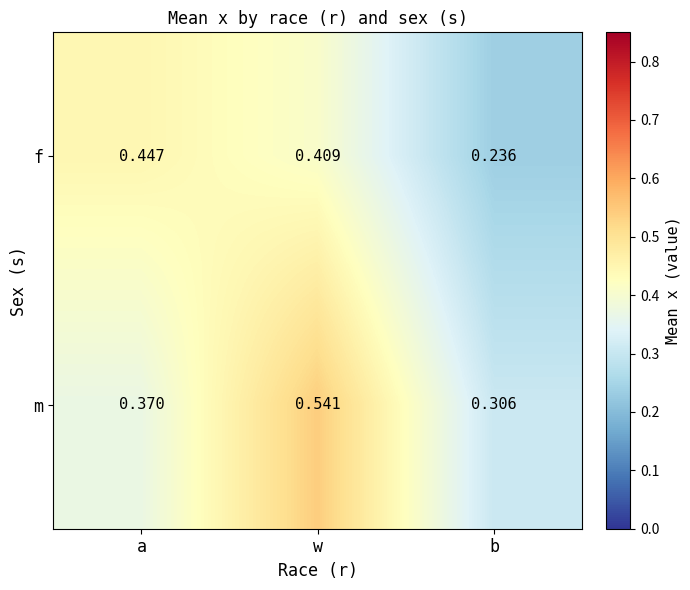

Between a and w, which series saw the biggest shift?

m